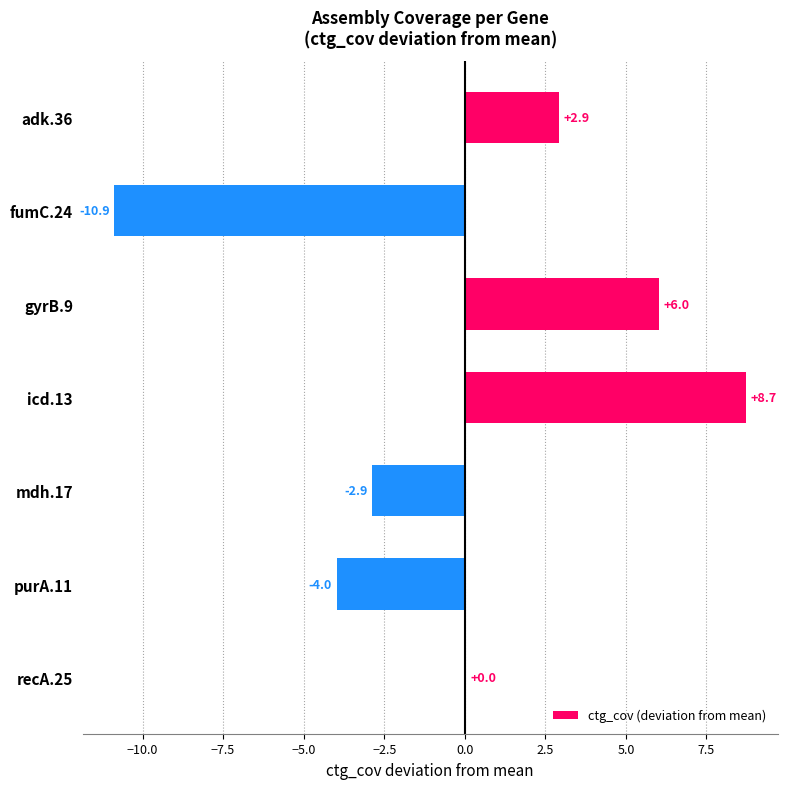

Which label corresponds to the largest value in the chart?

icd.13